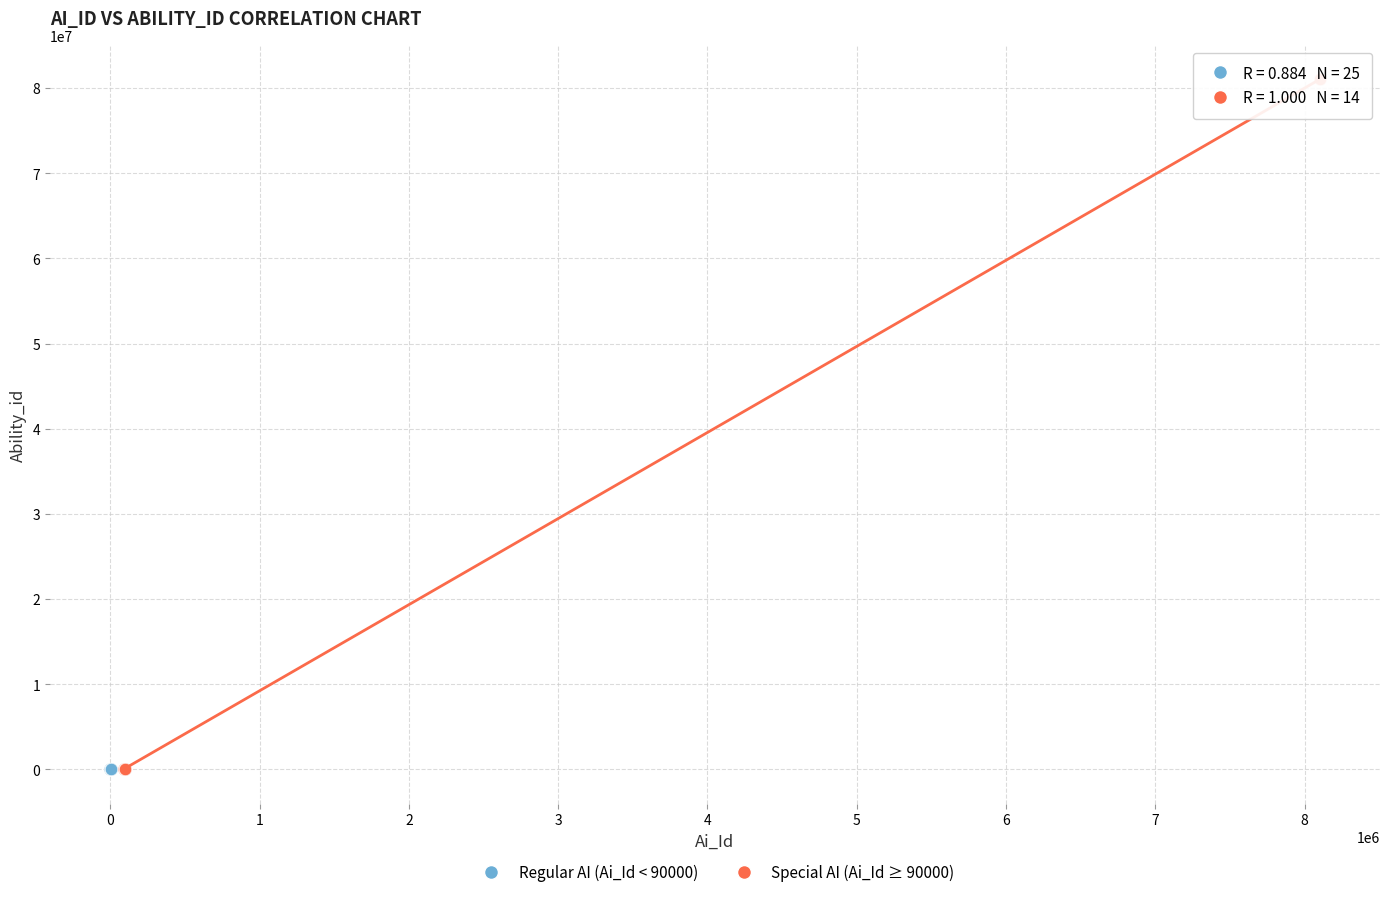

Which series has the widest spread of Y values?

Special AI (Ai_Id ≥ 90000)